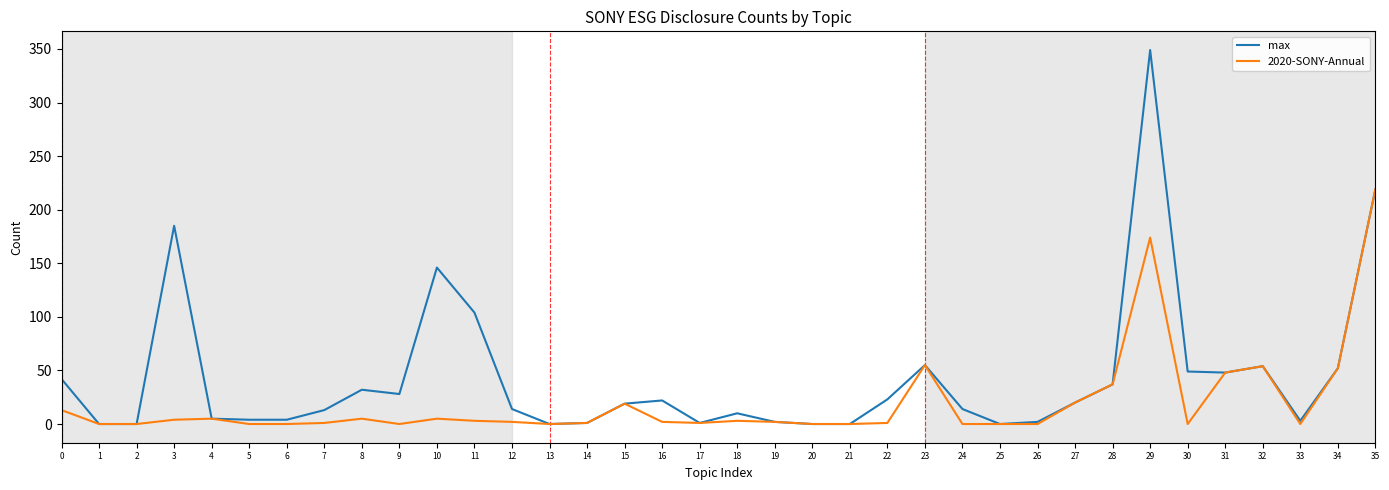

The max series shows 132 at 25. True or false?

False